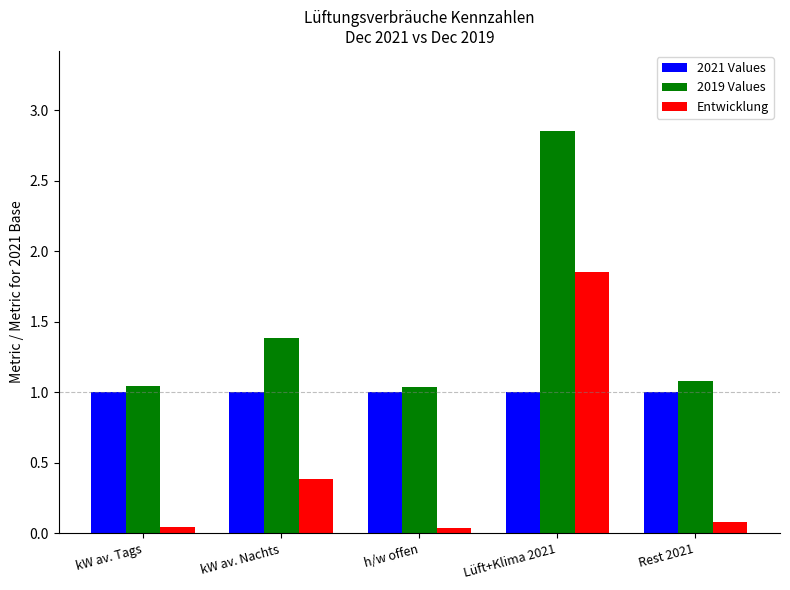

What position from the right is kW av. Tags?

5